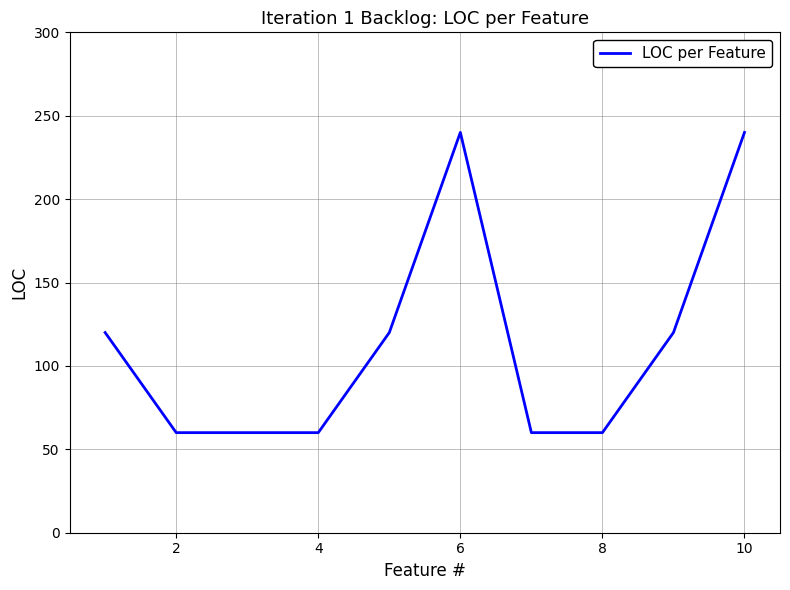

What is the smallest value displayed?

60